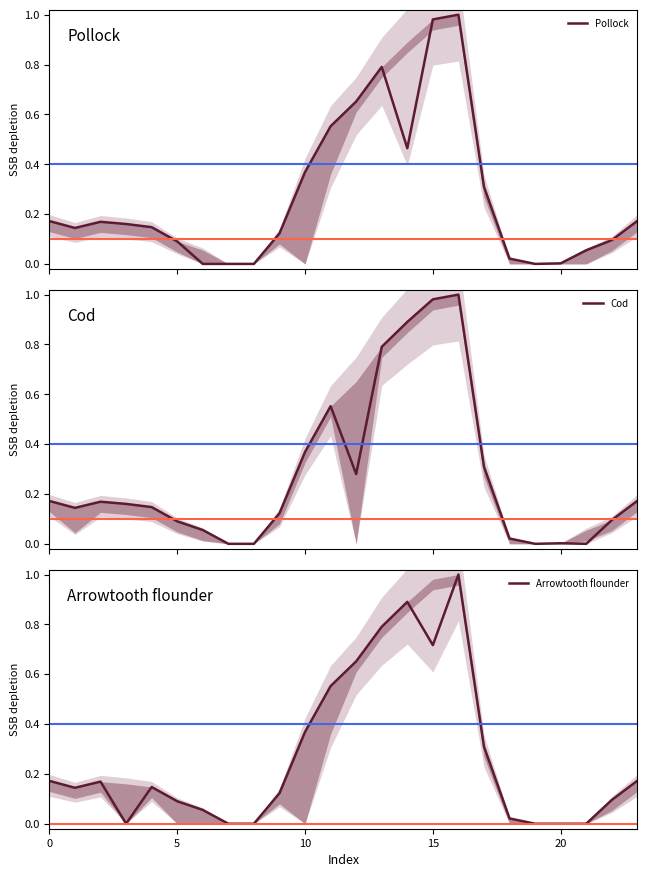

Which has a higher value, 6 or 20?

20